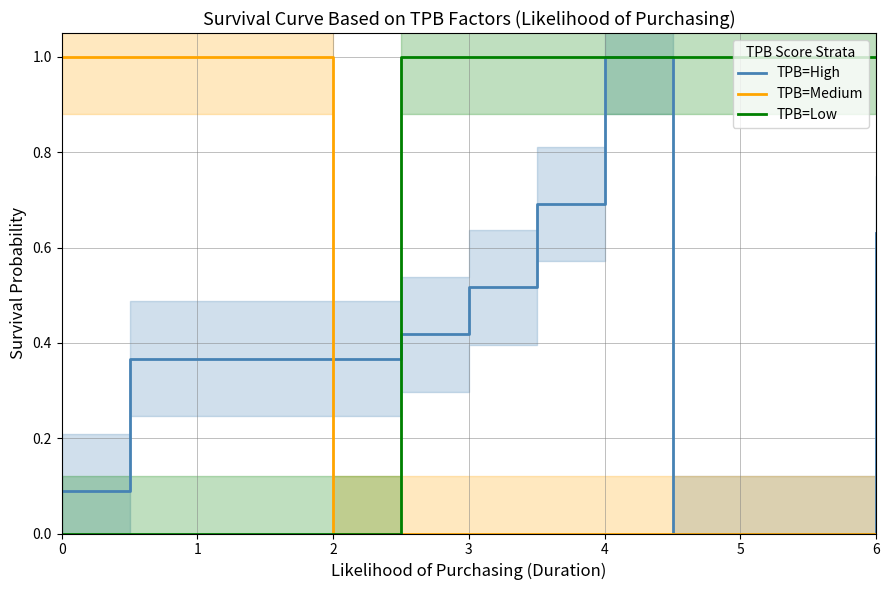

Reading left to right, transcribe all the data shown in this chart.

TPB=High: 0.1	0.4	0.4	0.4	0.4	0.4	0.5	0.7	1.0	0.0	0.0	0.0	0.6
TPB=Medium: 1.0	1.0	1.0	1.0	0.0	0.0	0.0	0.0	0.0	0.0	0.0	0.0	0.0
TPB=Low: 0.0	0.0	0.0	0.0	0.0	1.0	1.0	1.0	1.0	1.0	1.0	1.0	1.0